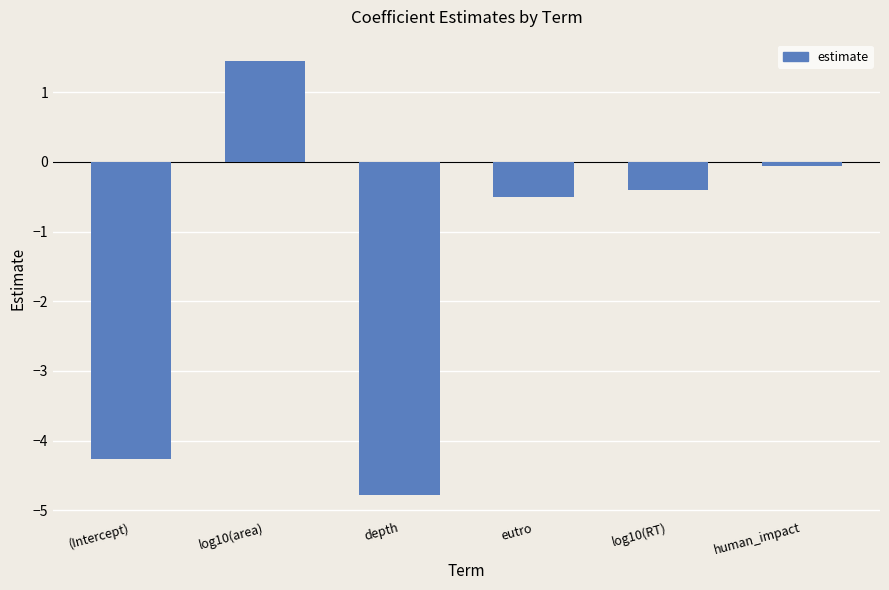

Rank the categories by value from highest to lowest.

log10(area), human_impact, log10(RT), eutro, (Intercept), depth